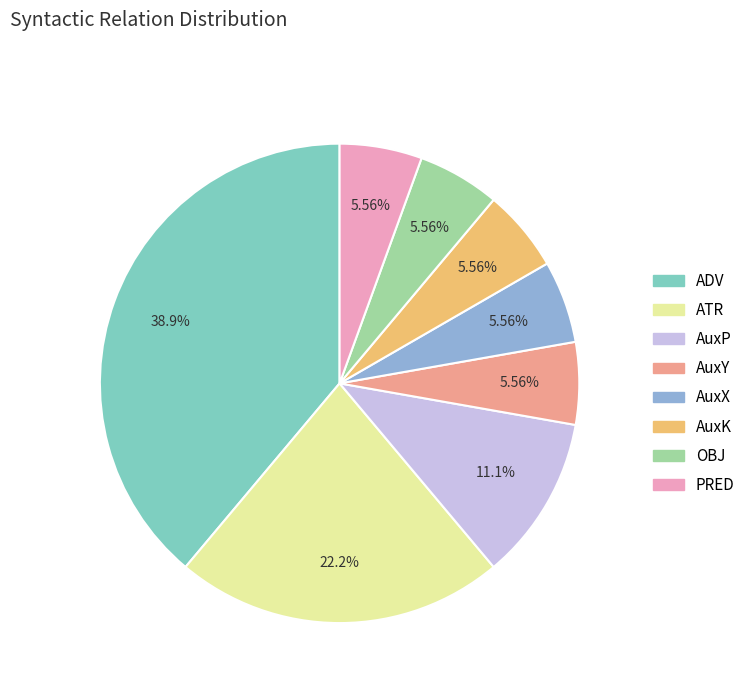

Is it true that PRED is 6% of the pie?

True